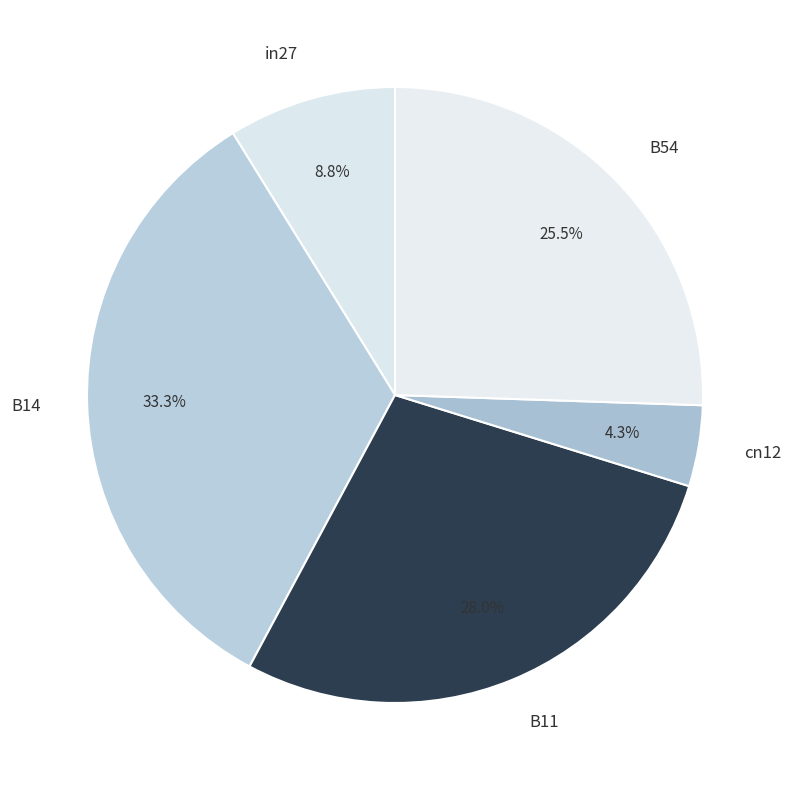

Is it true that B14 is 33% of the pie?

True